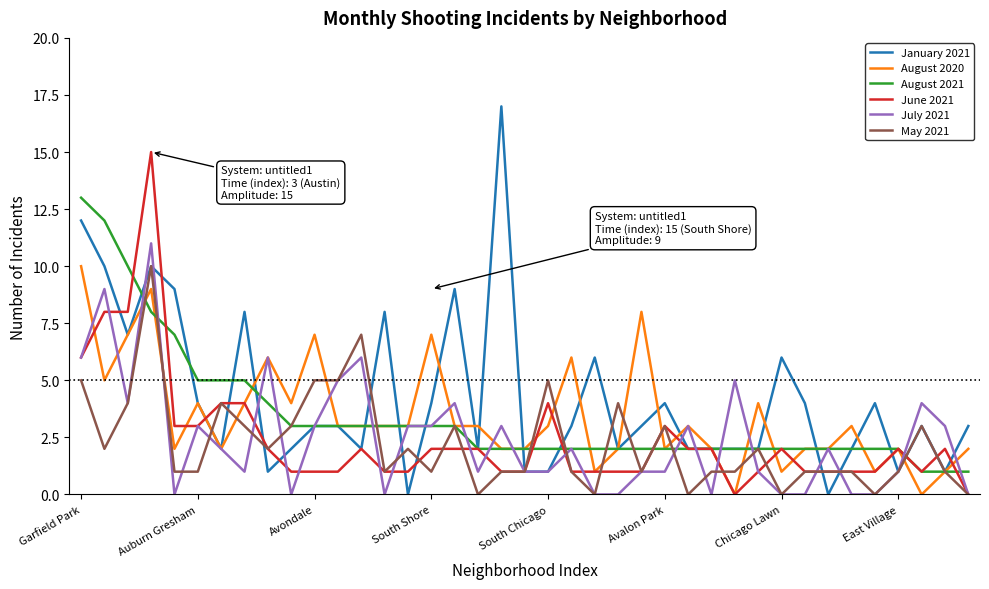

What are all the series names shown in the legend?

January 2021, August 2020, August 2021, June 2021, July 2021, May 2021